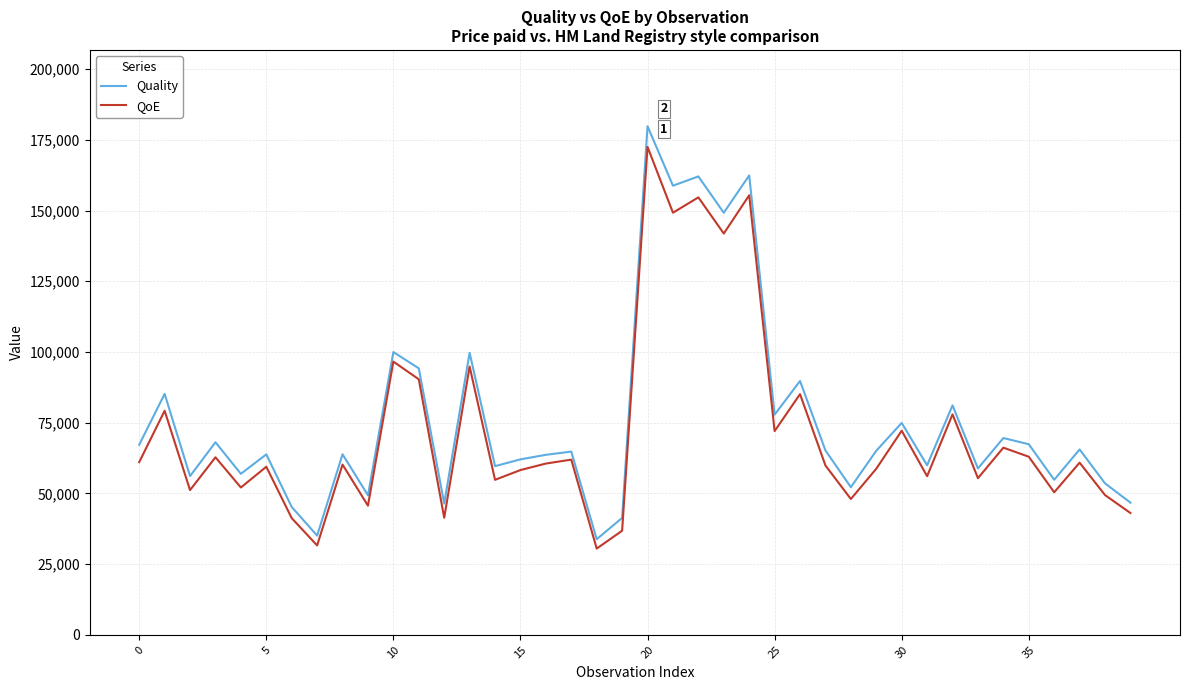

Which series has the largest range (max minus min)?

Quality